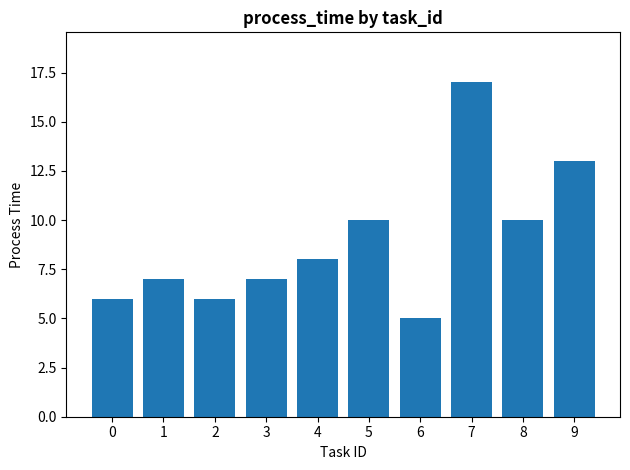

Which category has the highest value across all series?

7